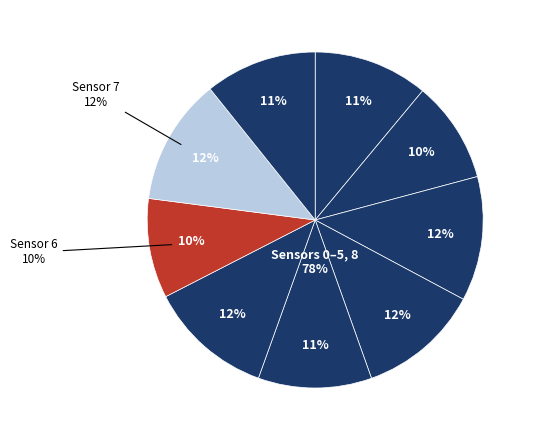

Count the number of slices in the pie.

9